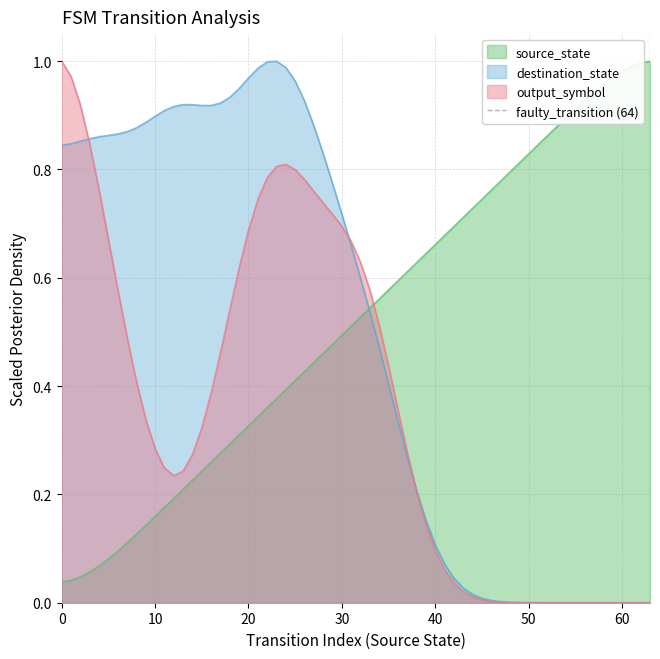

Which series ends up on top after the final intersection of output_symbol and source_state?

source_state